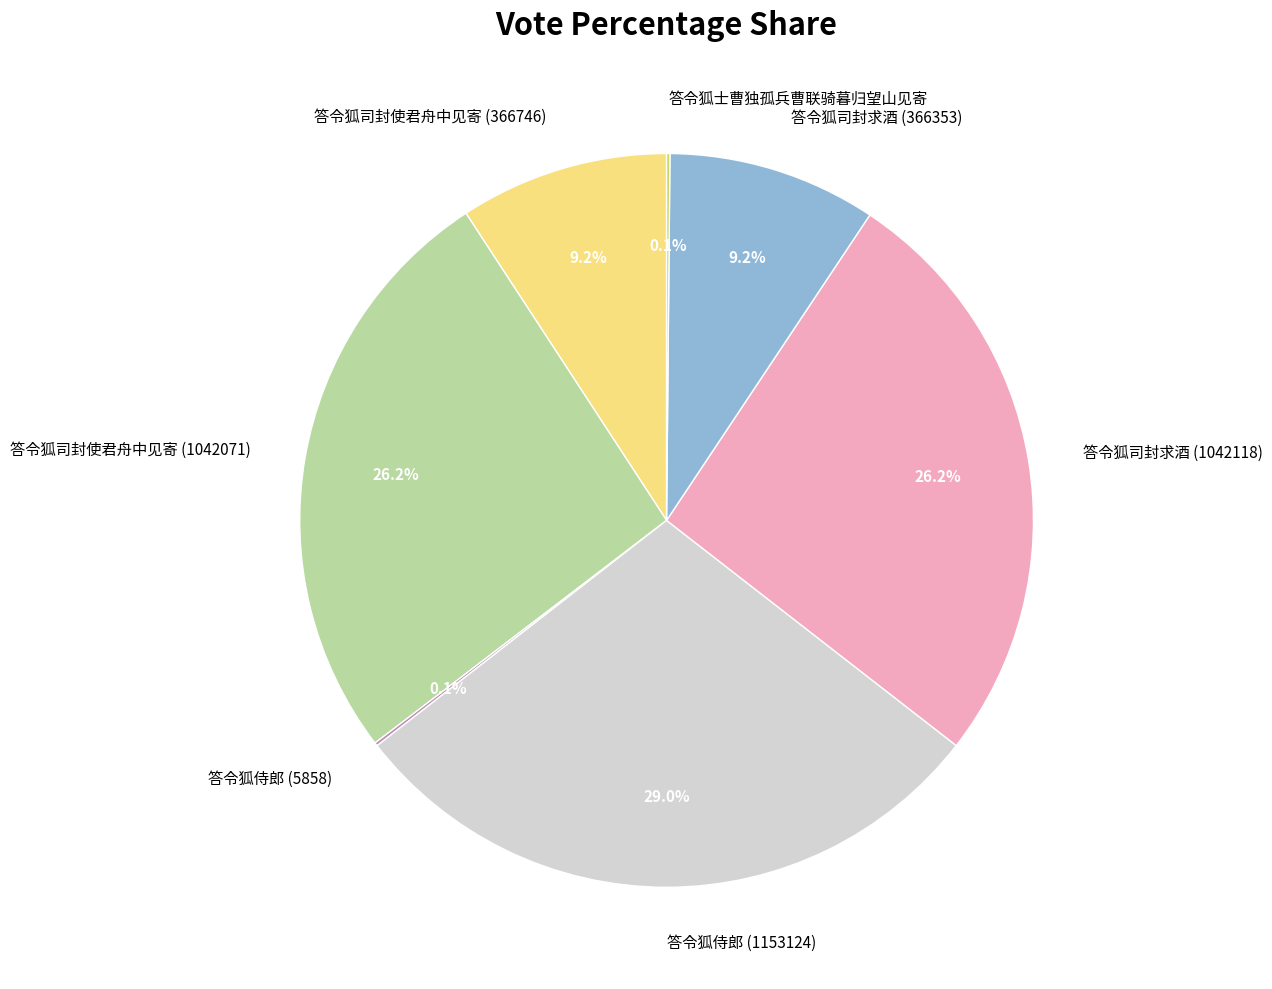

What percentage is NOT represented by 答令狐司封使君舟中见寄 (1042071)?

73.8%